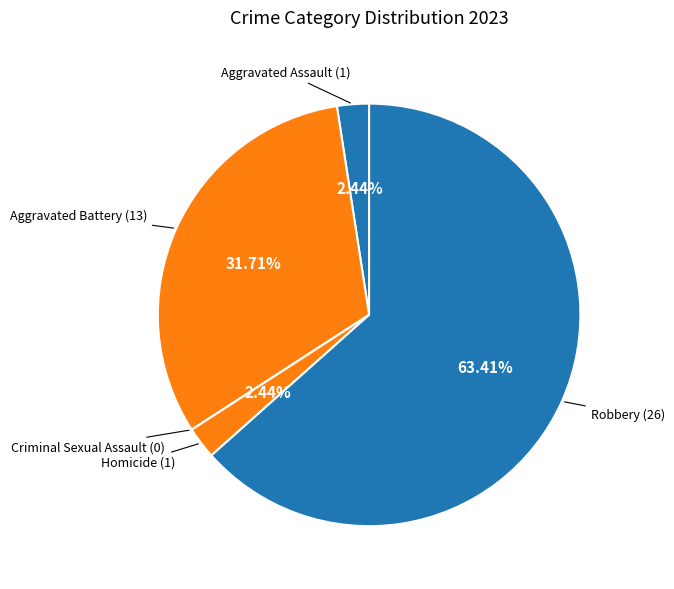

Which has a higher value, Aggravated Battery or Aggravated Assault?

Aggravated Battery